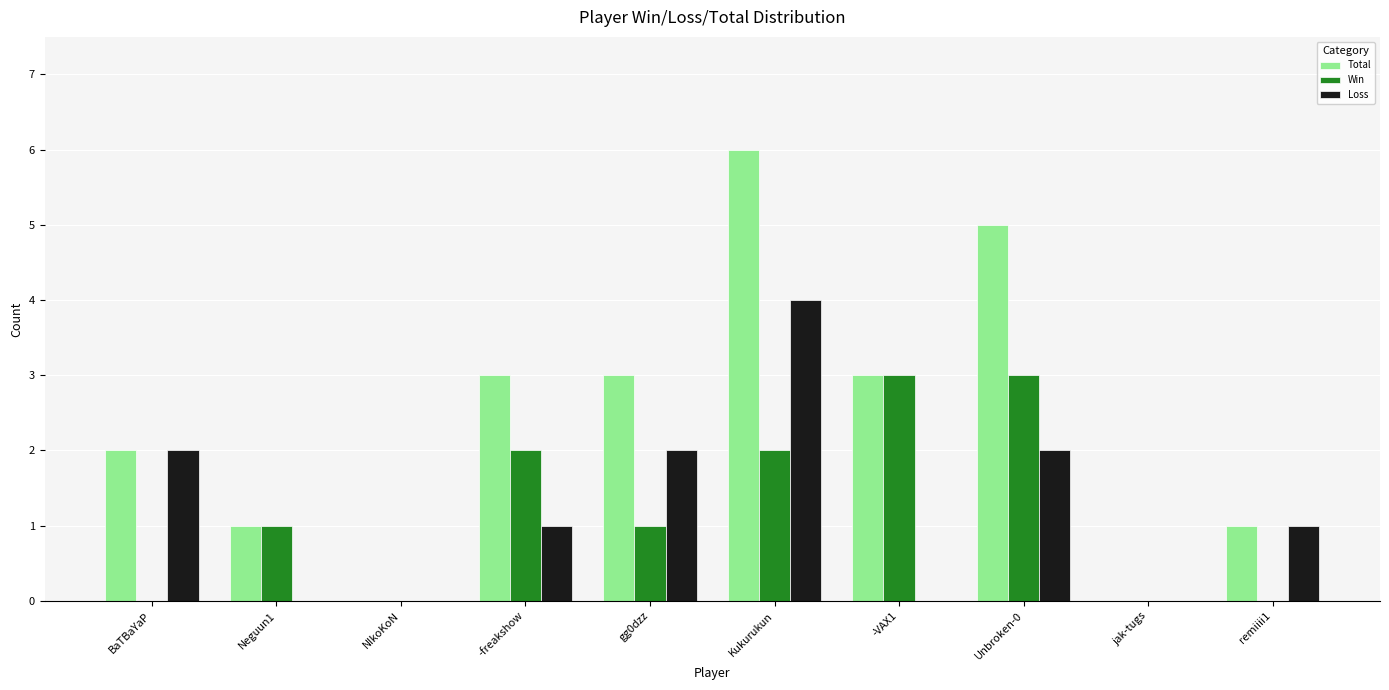

Which series changed the most between NIkoKoN and -freakshow?

Total